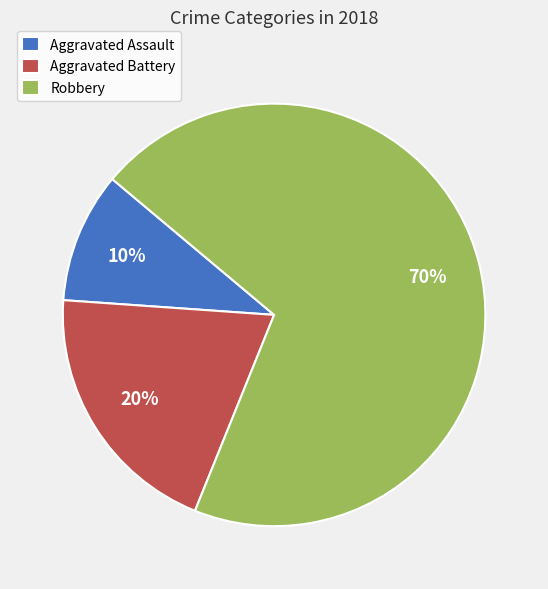

Is the sum of Robbery and Aggravated Battery greater than half?

Yes